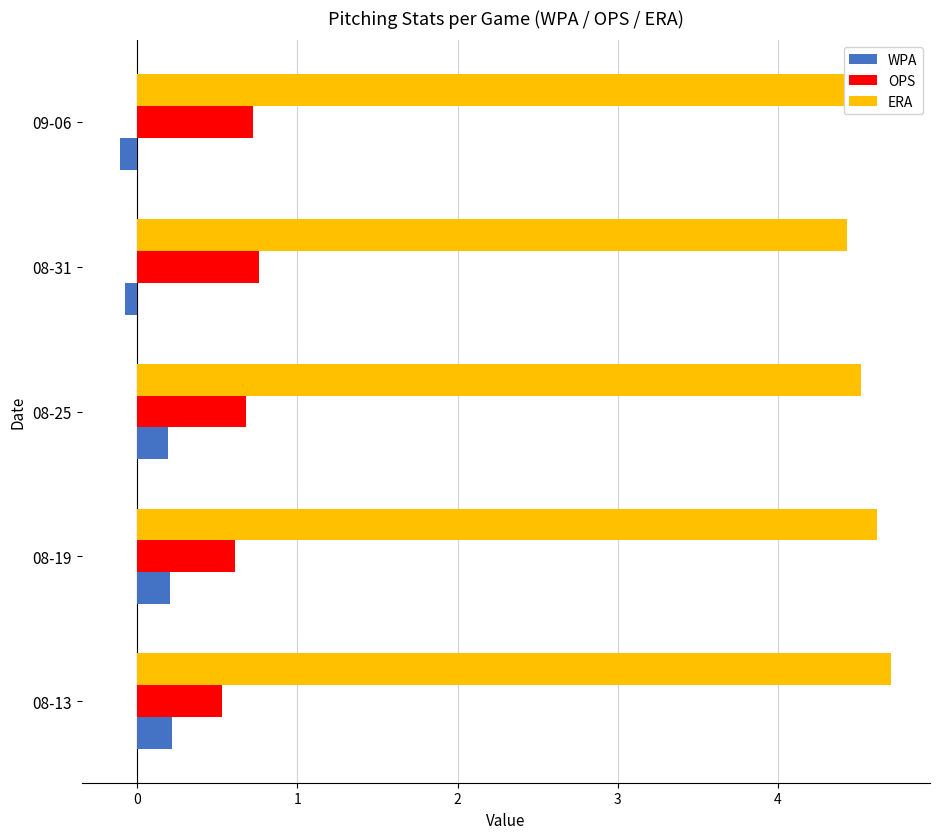

Rank the series at 08-19 from highest to lowest value.

ERA, OPS, WPA